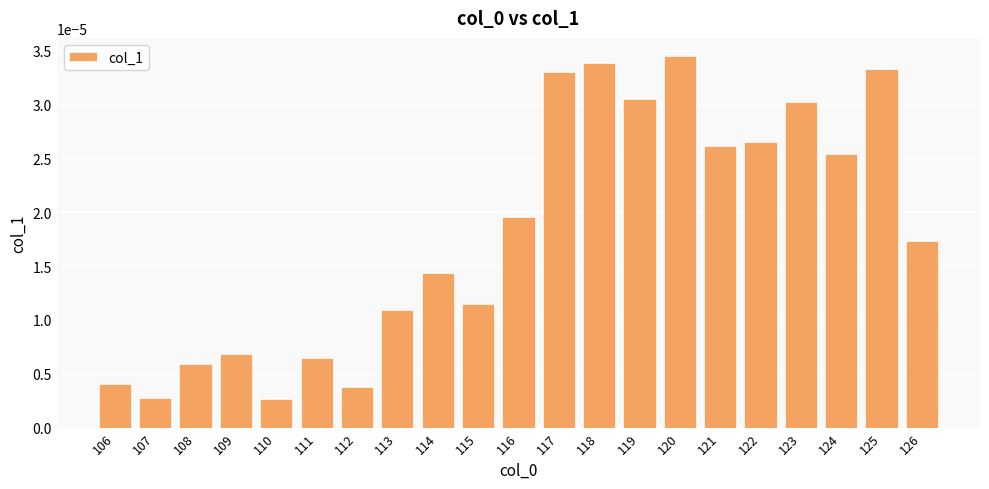

Which has a higher value, 120 or 125?

120